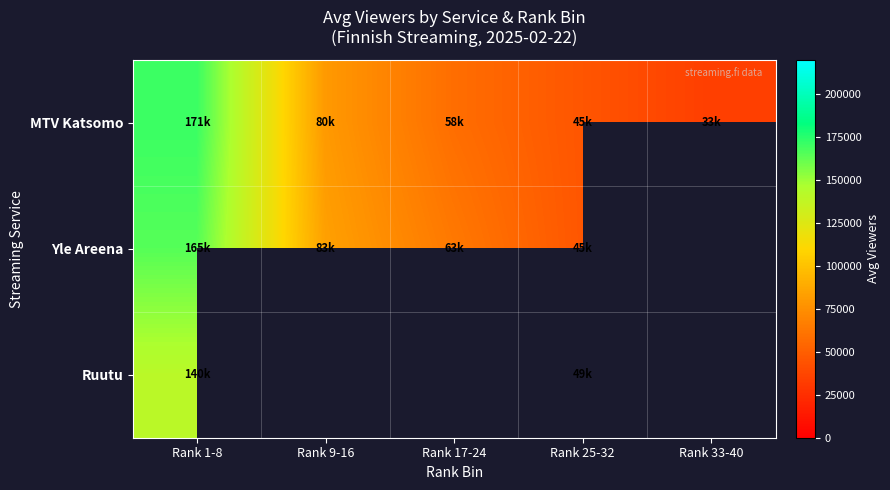

At how many categories does at least one series exceed 96655?

1